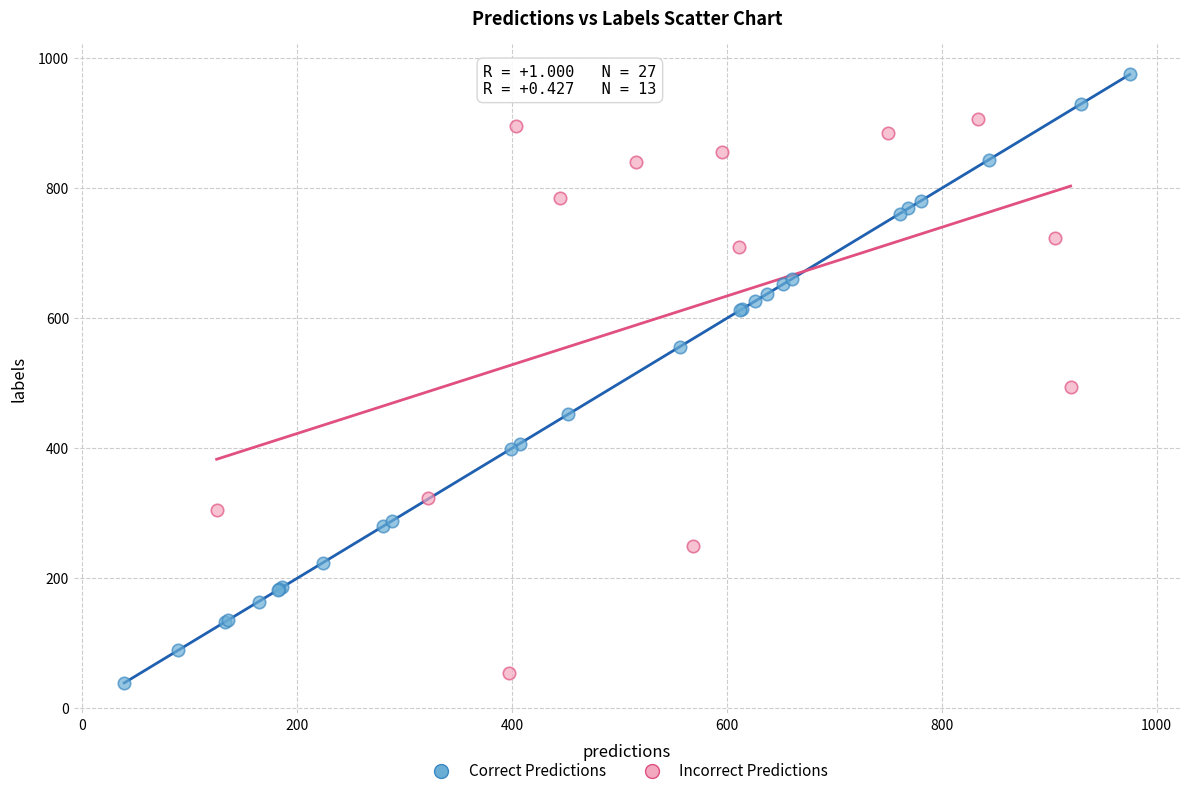

Which series contains the highest Y value?

Correct Predictions